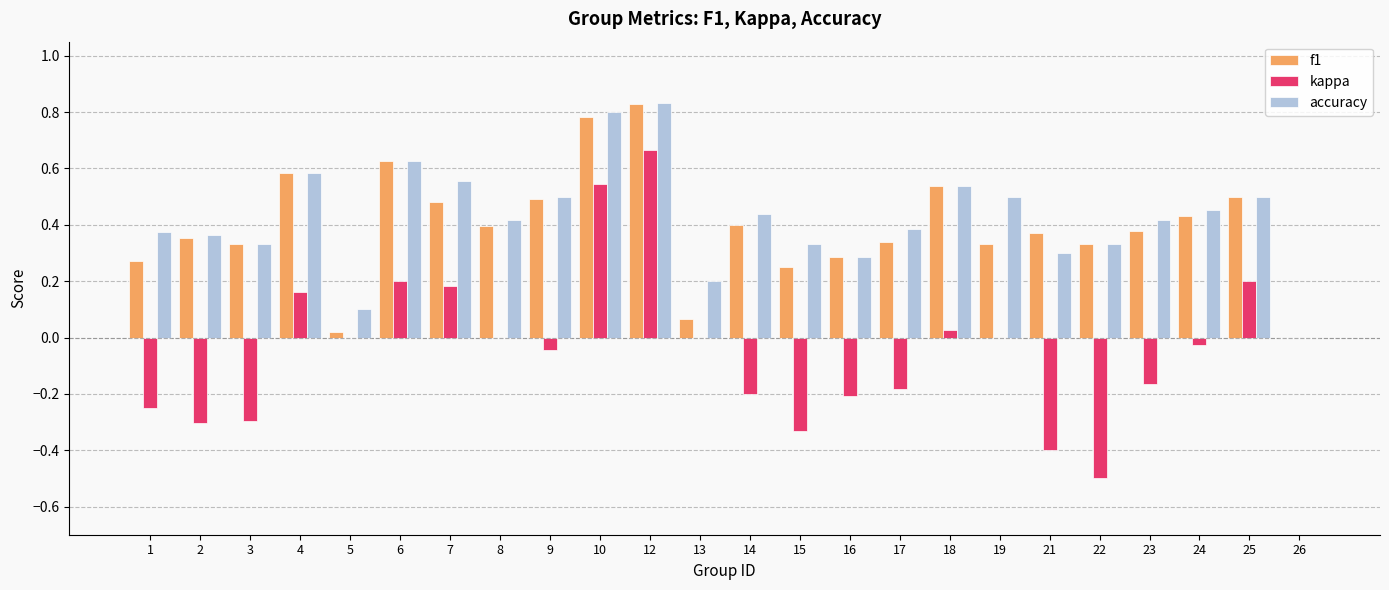

True or false: accuracy has a value of 0.4 at 6.

False